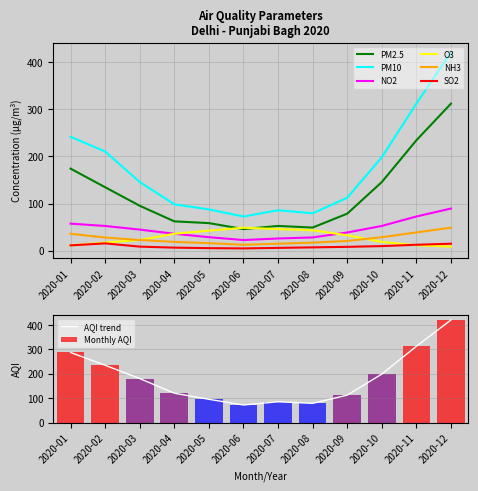

Which category has the lowest value in the PM10 series?

2020-06